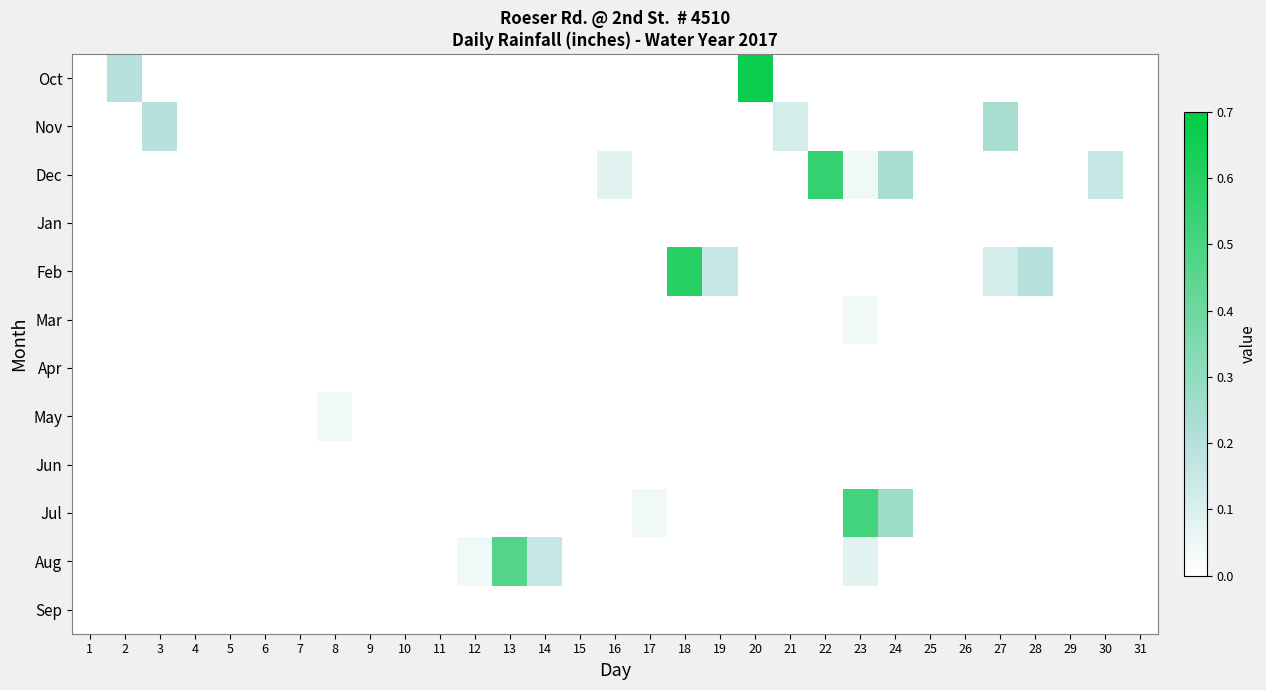

List the series in order of their peak value, highest first.

Oct, Feb, Dec, Jul, Aug, Nov, Mar, May, Jan, Apr, Jun, Sep